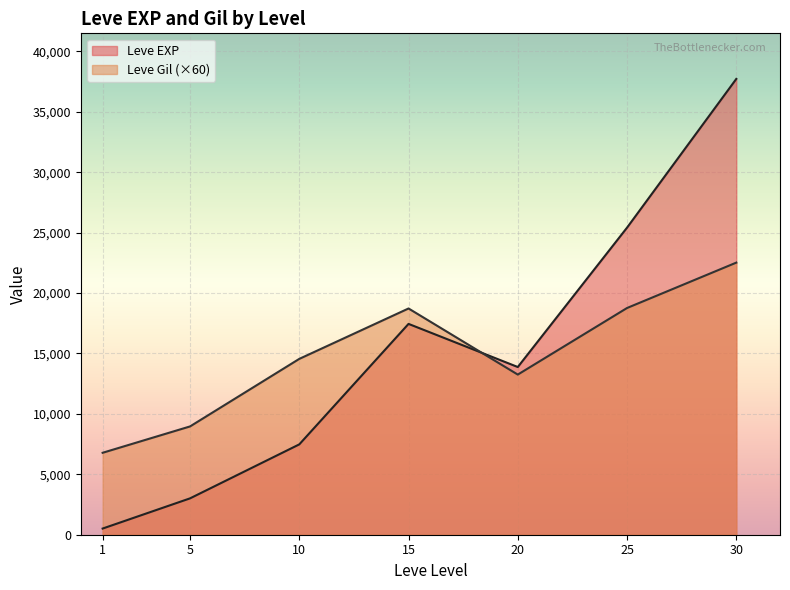

Rank the series by their maximum value, from highest to lowest.

Leve EXP, Leve Gil (×60)